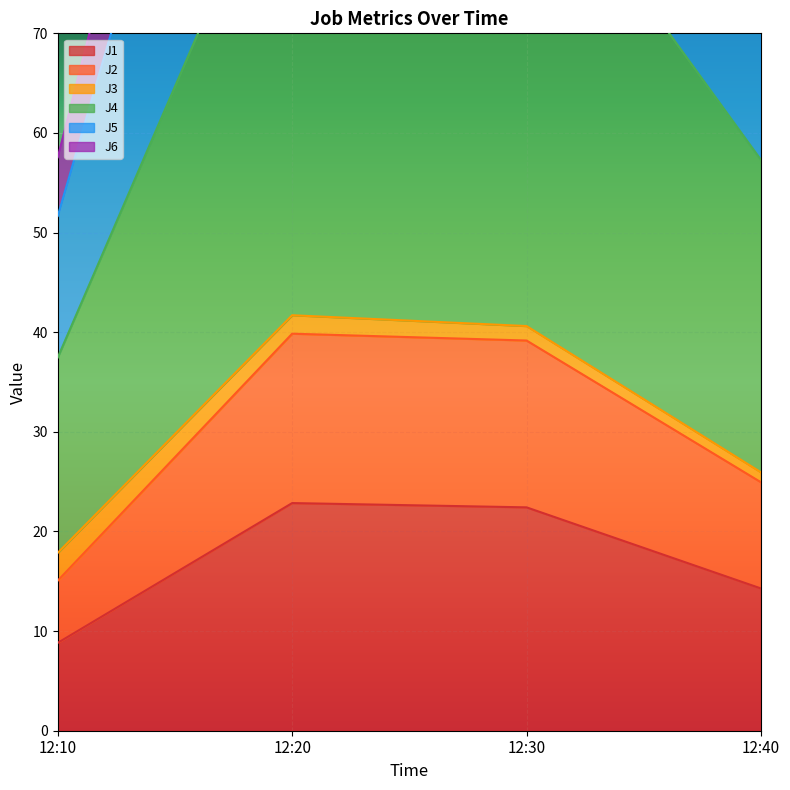

How many interior local peaks does the J2 series have?

1